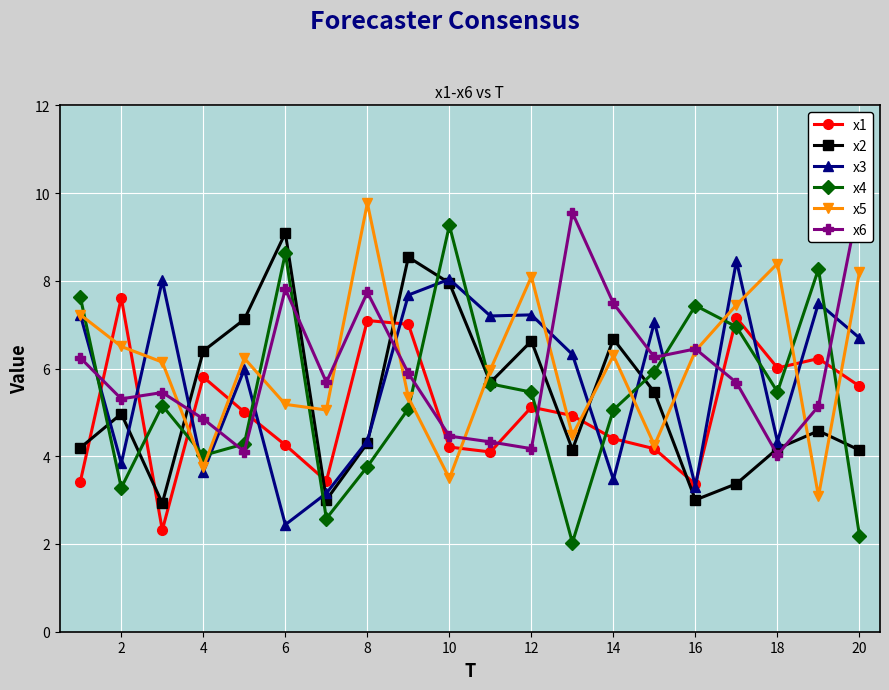

After their last crossing, which series has the higher values: x1 or x3?

x3